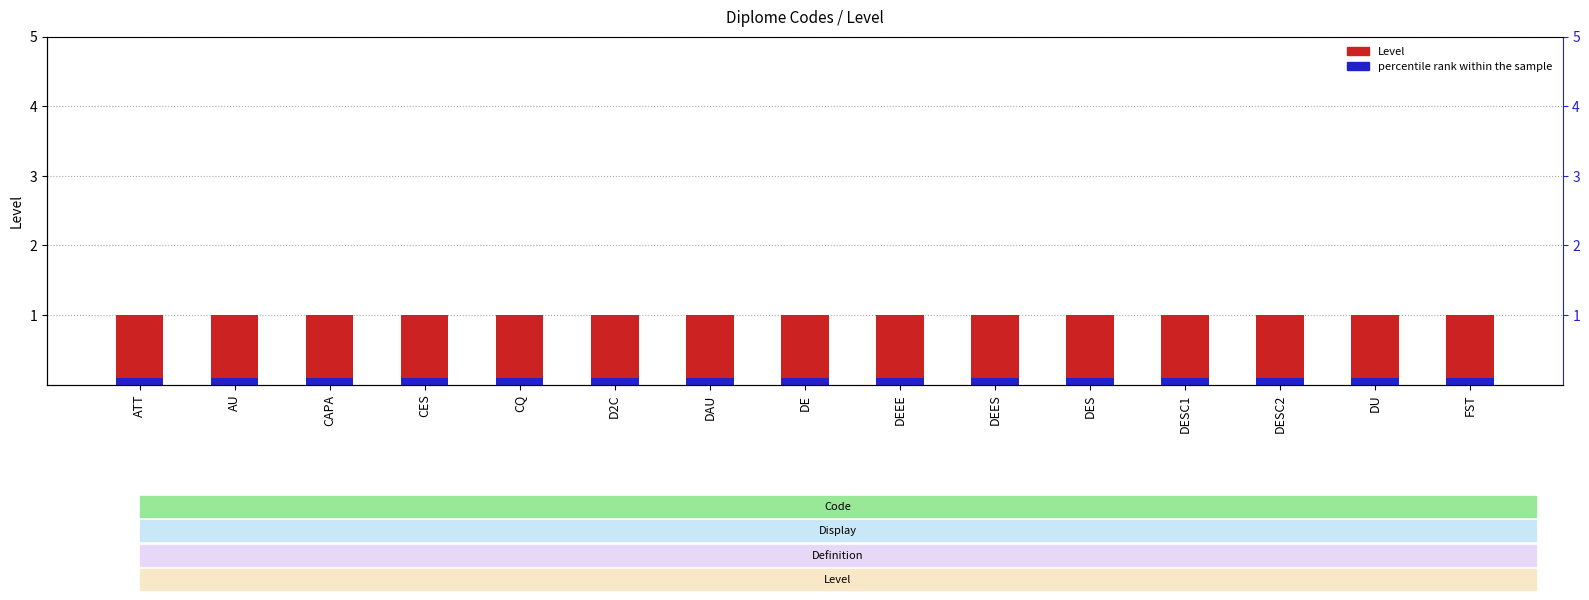

True or false: Level has a value of 0.6 at DE.

False